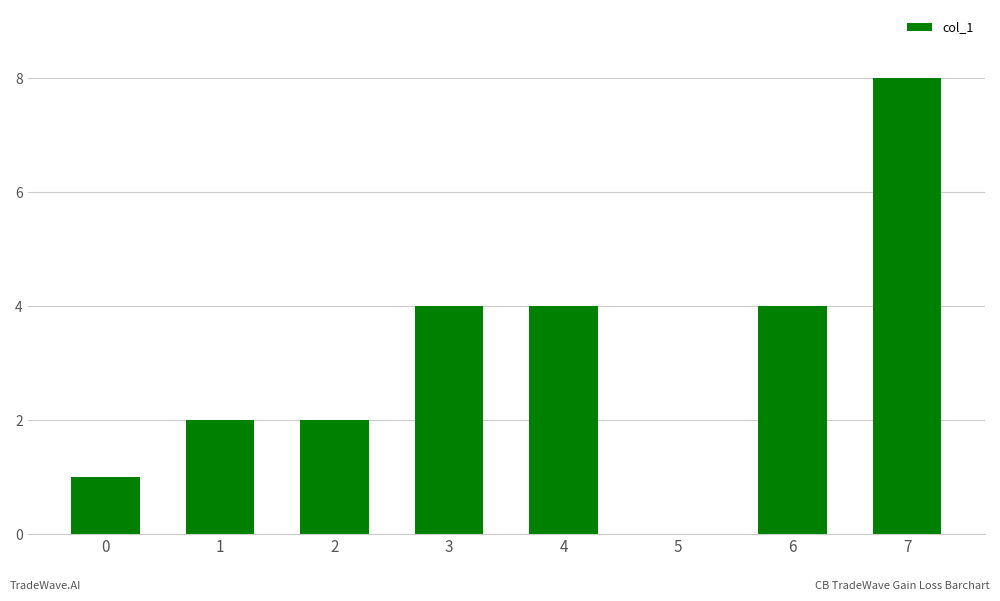

Read the value at 6.

4